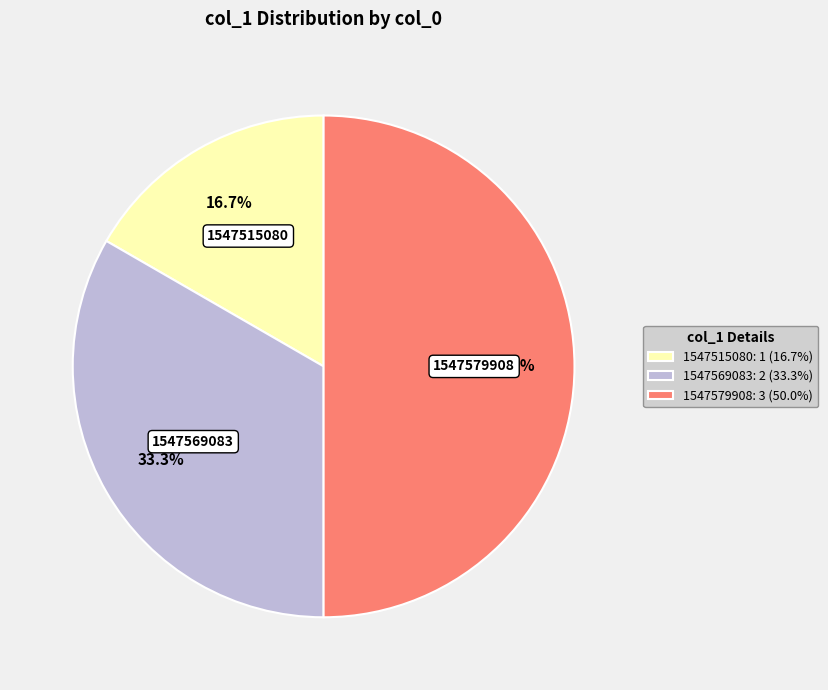

Which slice is the smallest?

1547515080: 1 (16.7%)